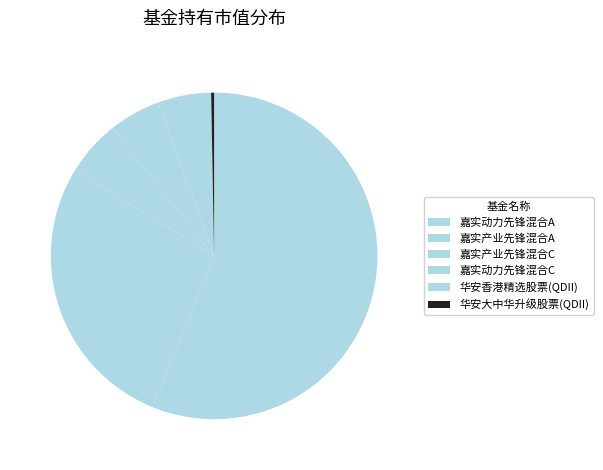

How many slices are in this pie chart?

6